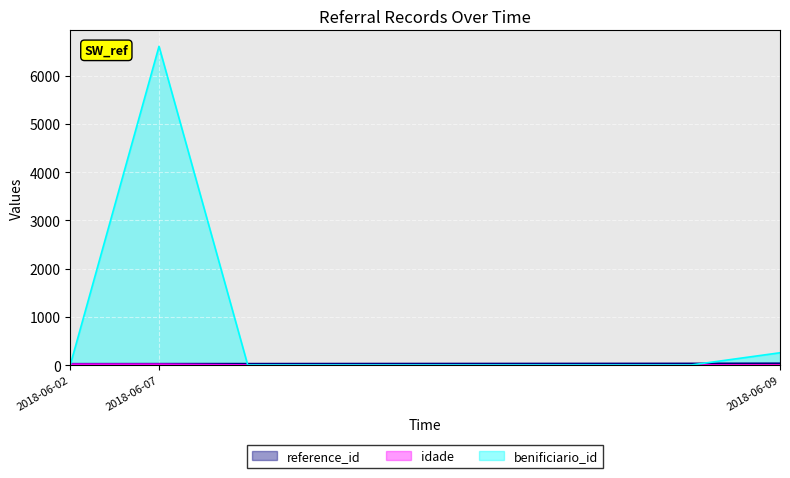

At which category does the chart reach its minimum across all series?

2018-06-02